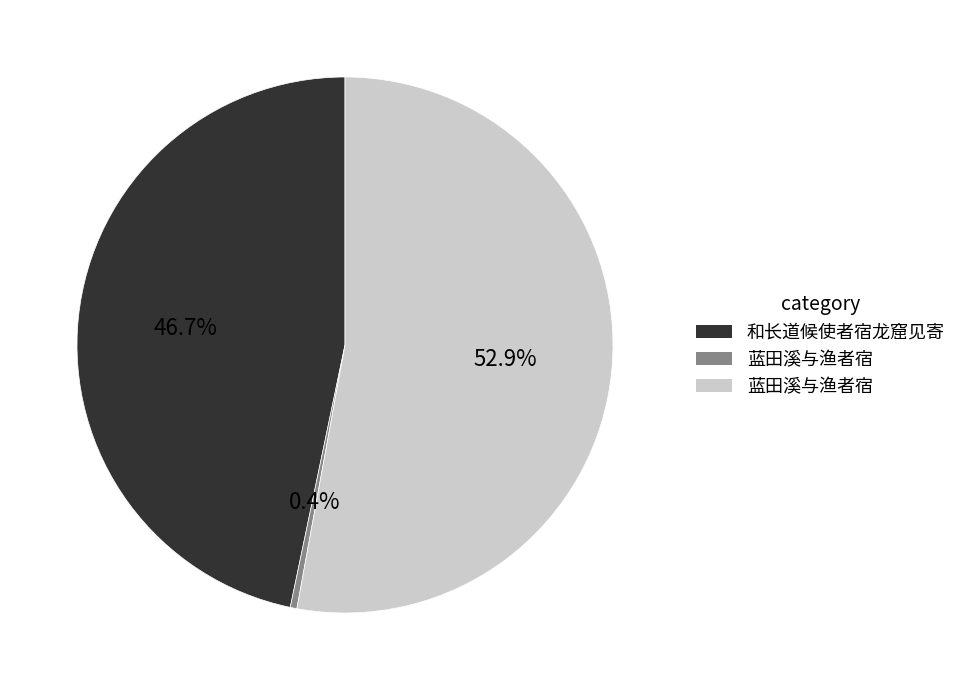

Is there any slice that represents more than half of the pie?

Yes